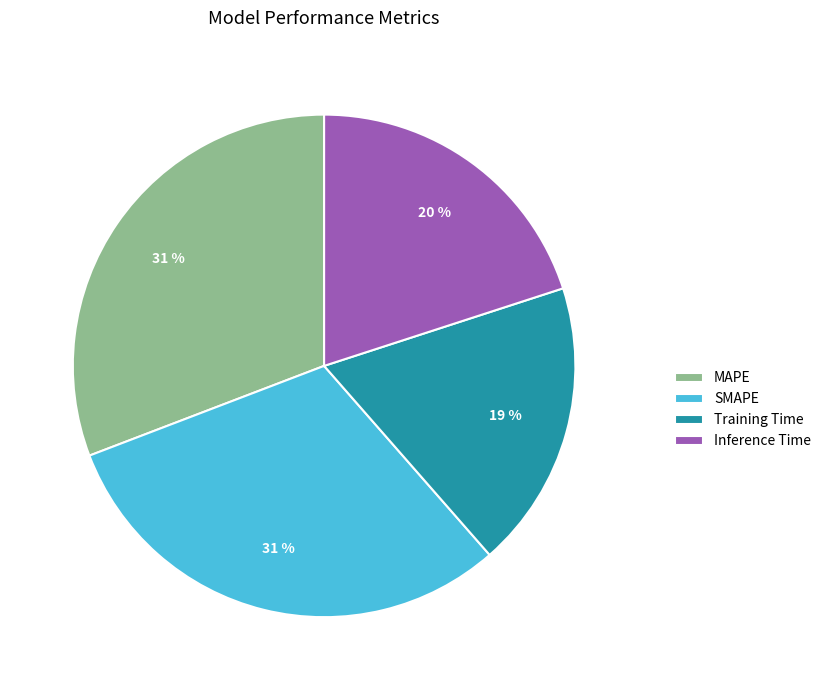

The SMAPE slice represents 37% of the pie. True or false?

False